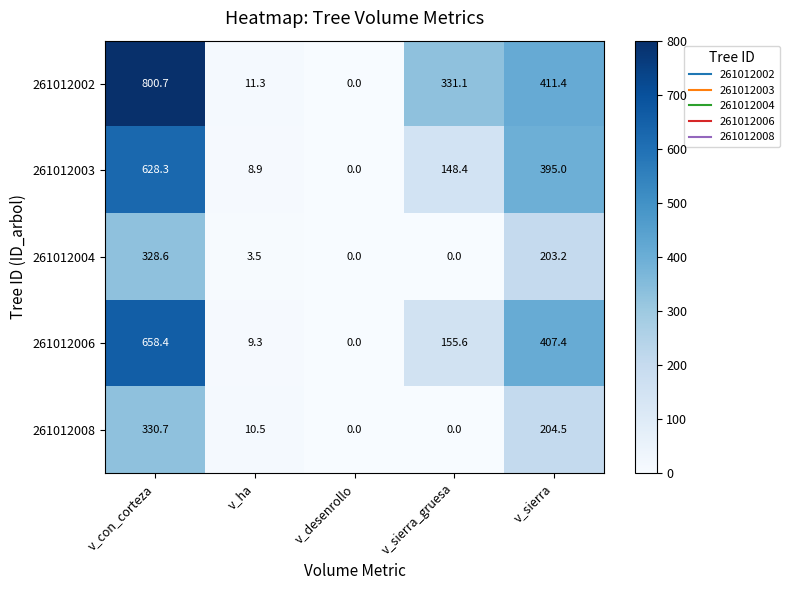

At which label is 261012006 closest to 329?

v_sierra